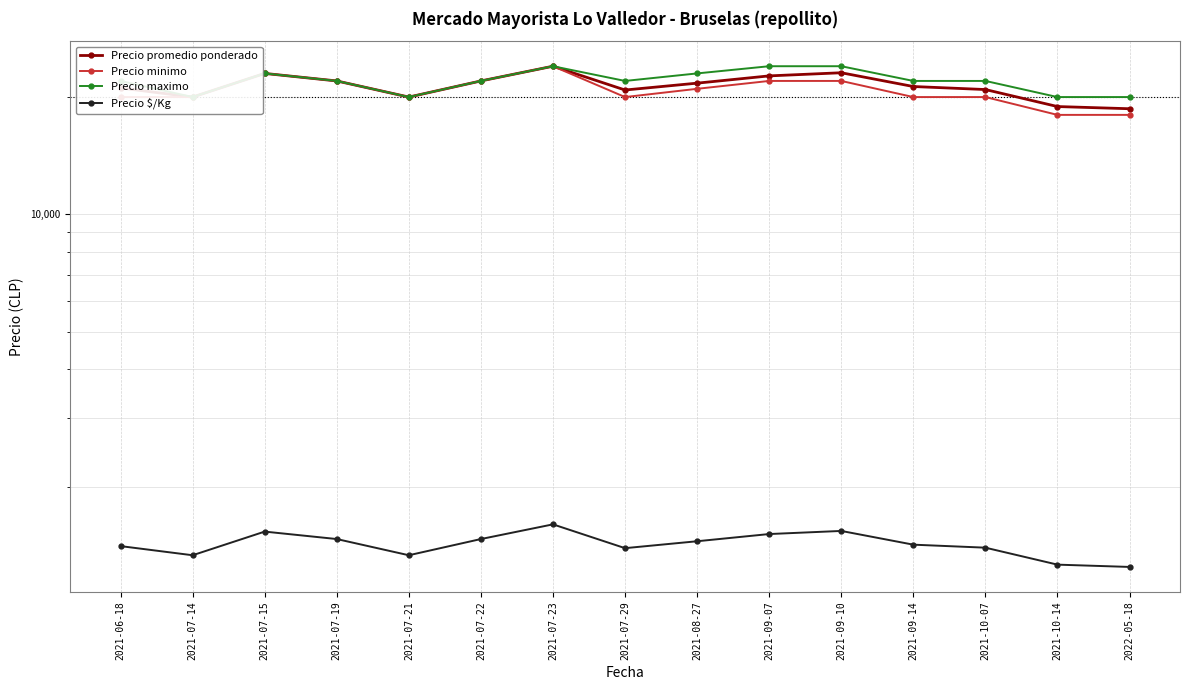

What is the smallest value displayed?

1244